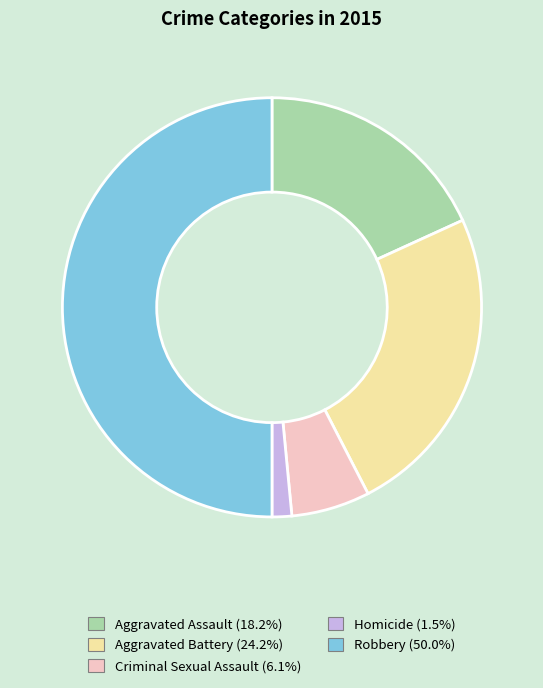

Is it true that Homicide is 2% of the pie?

True